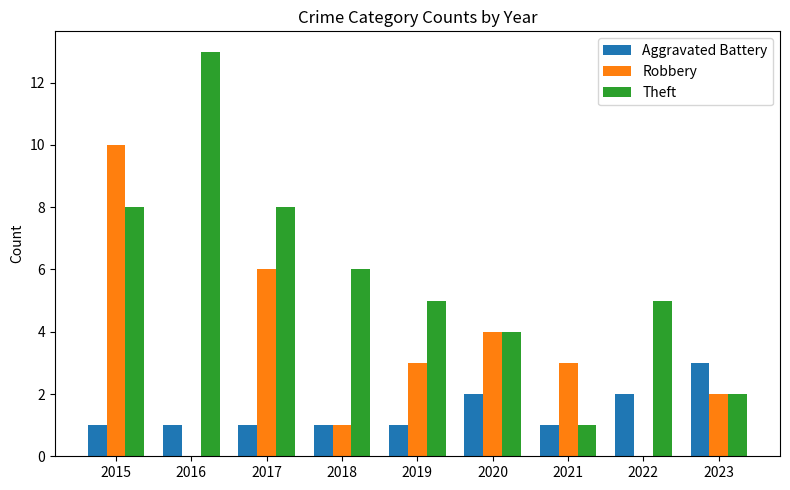

Is it true that Robbery equals 3 at 2015?

False